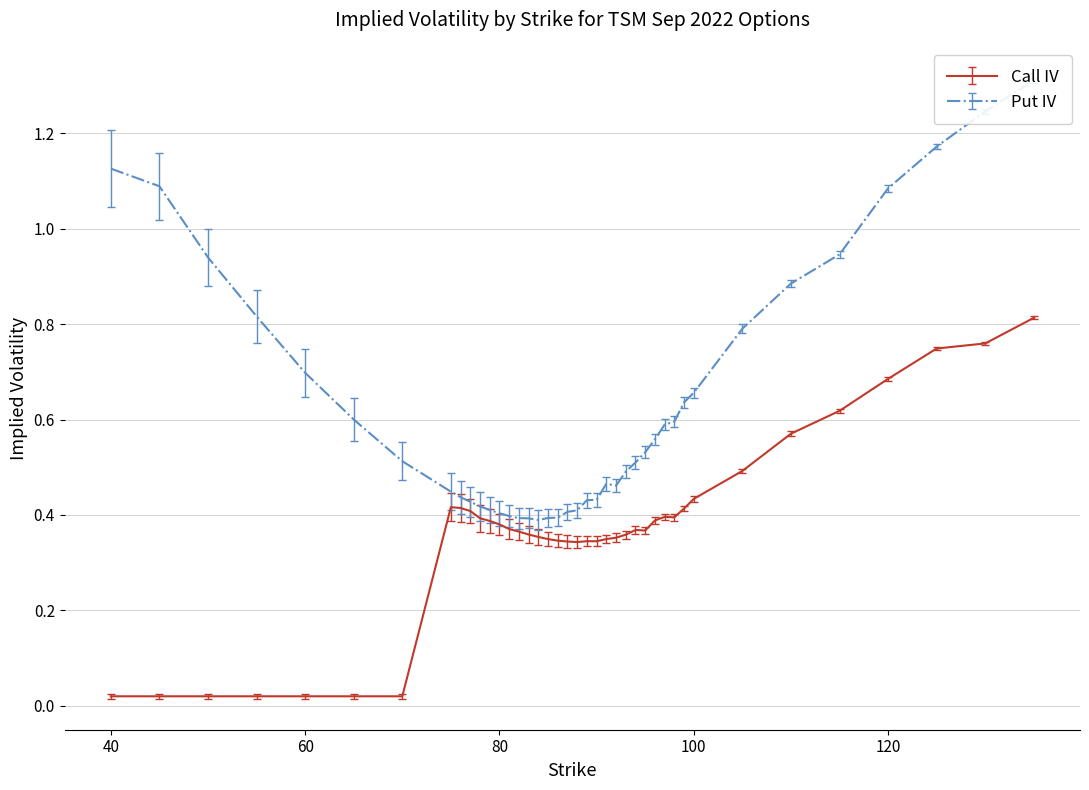

How many lines are shown in the chart?

2